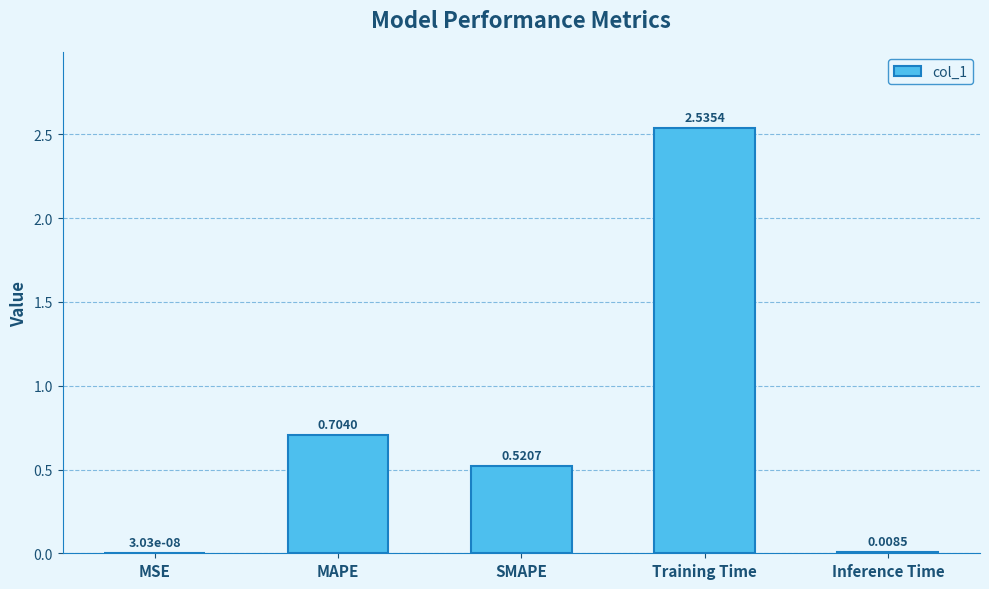

What is the change in value from MAPE to Inference Time?

-0.7